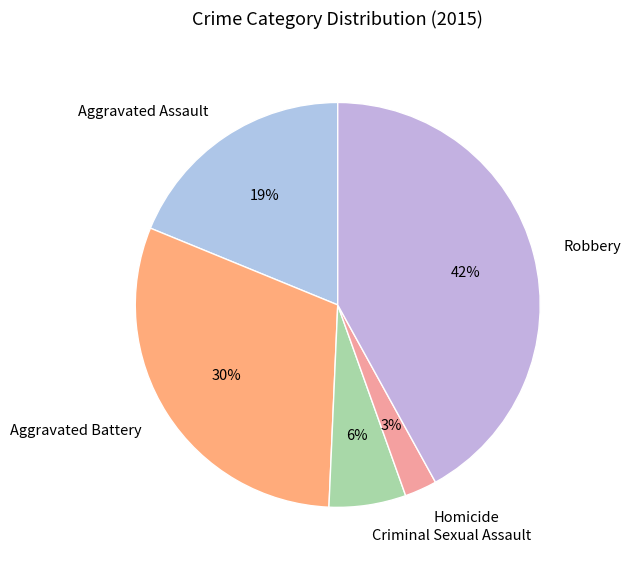

Which has a higher value, Homicide or Robbery?

Robbery